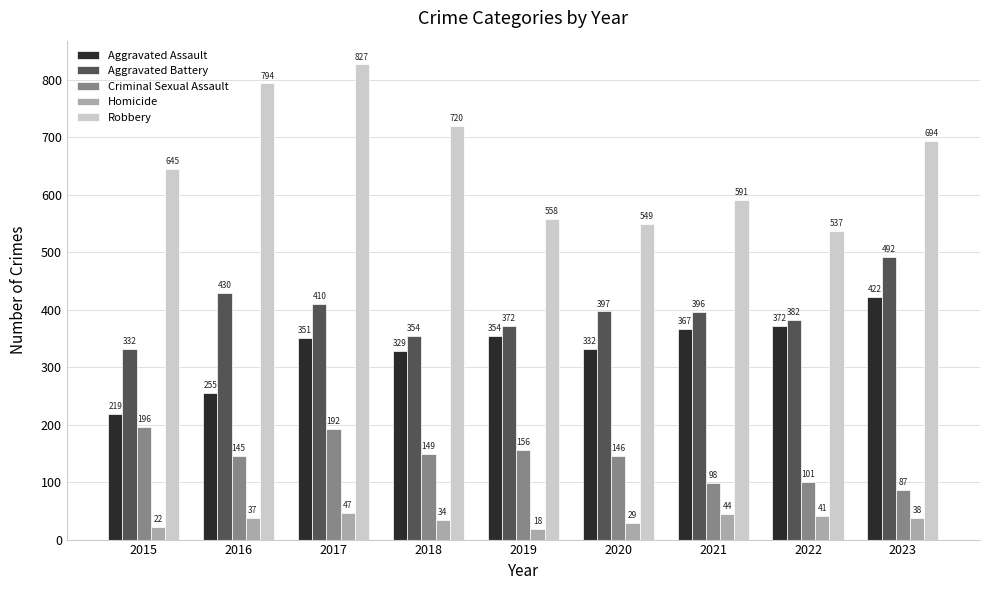

The value of Criminal Sexual Assault at 2018 is 233. True or false?

False